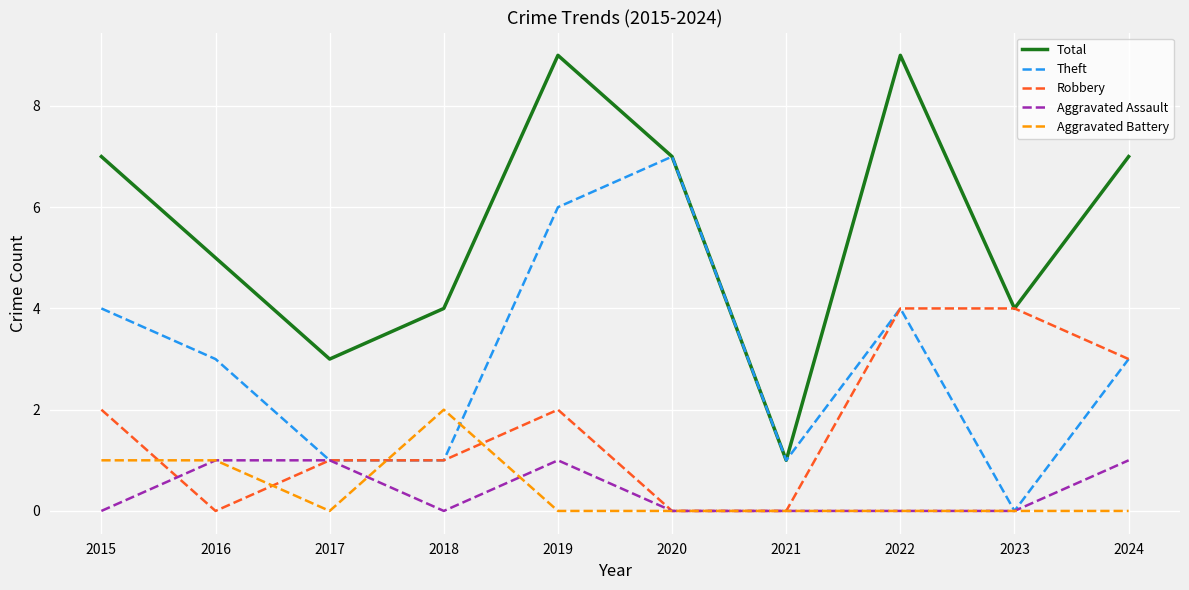

What is the sum of the Robbery values at 2024 and 2016?

3